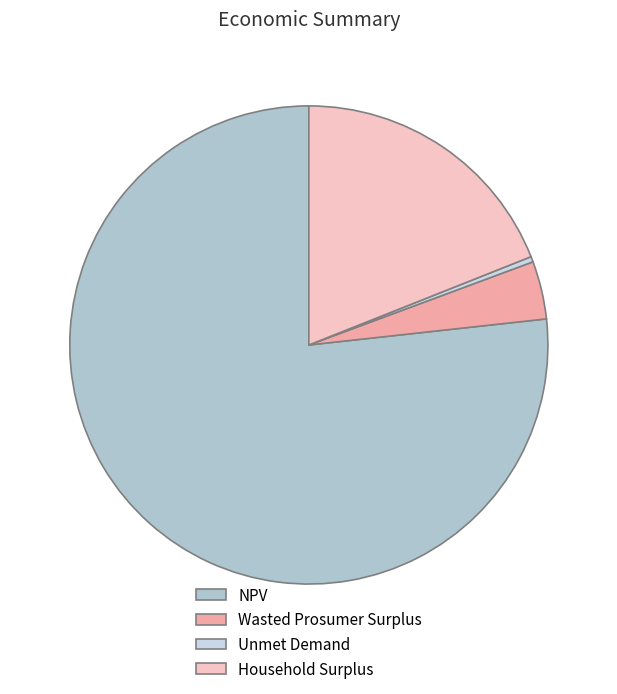

Combined, do Unmet Demand and NPV account for over 50%?

Yes